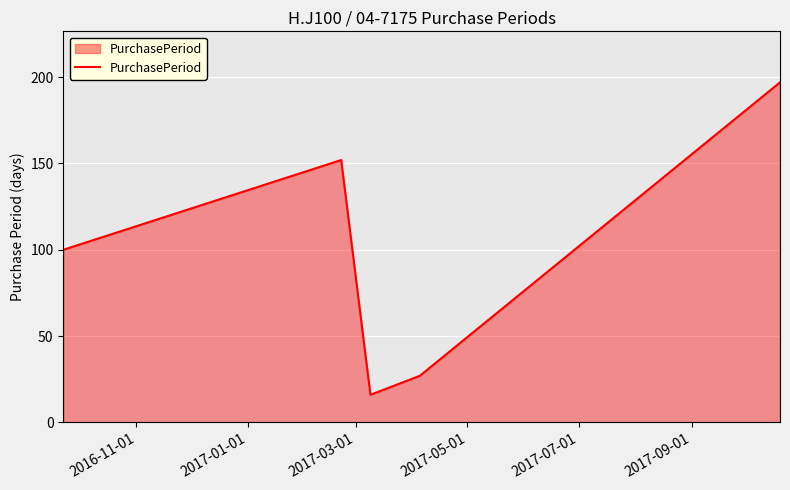

What is the sum of all values?

492